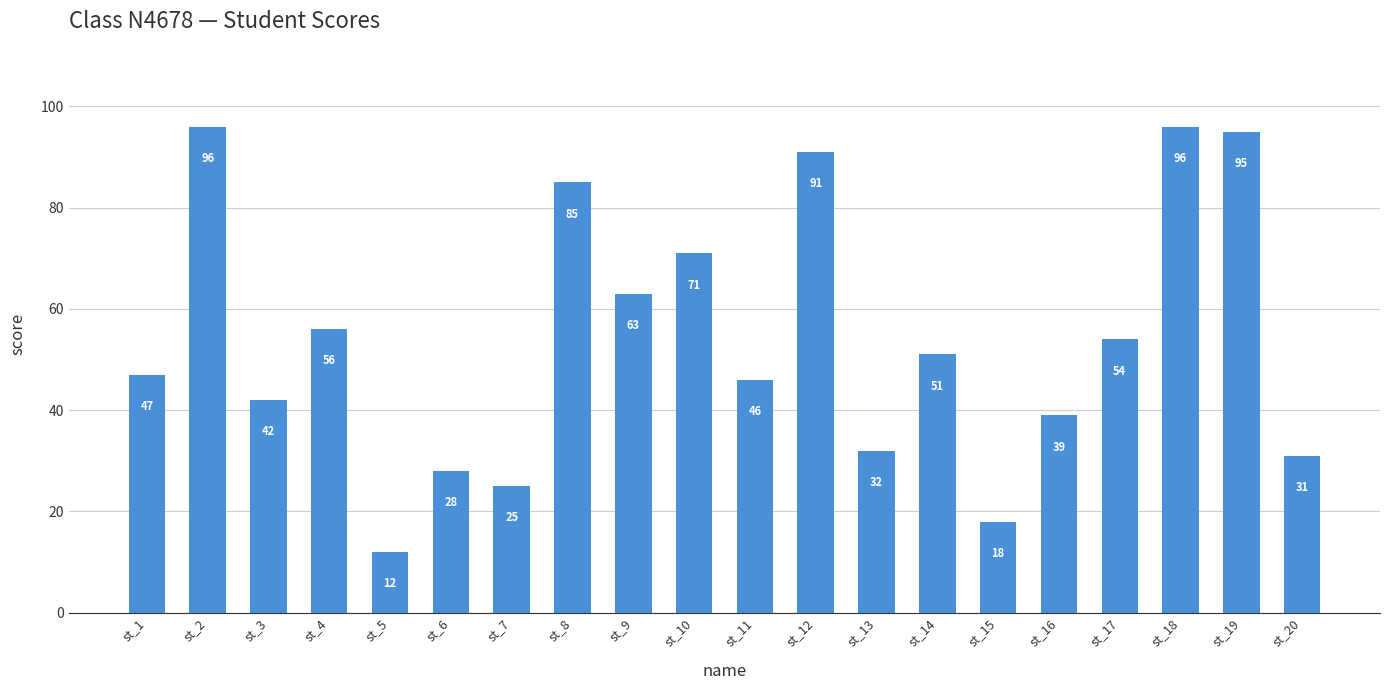

What is the change in value from st_12 to st_20?

-60